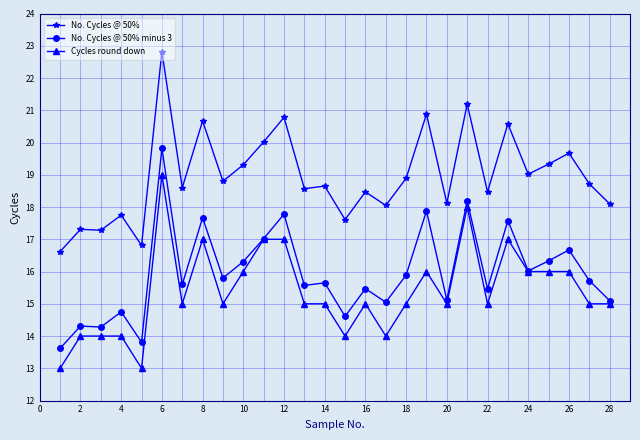

List the series in order of their peak value, lowest first.

Cycles round down, No. Cycles @ 50% minus 3, No. Cycles @ 50%